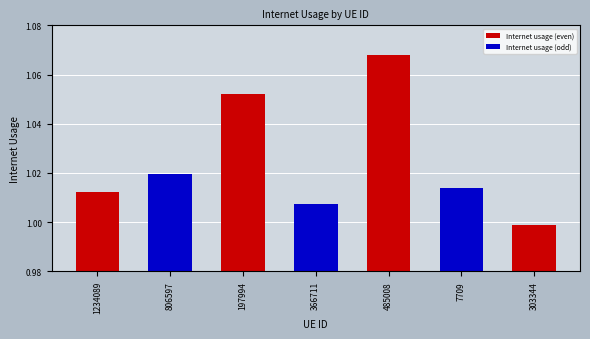

Where is the data nearest to the value 1?

303344